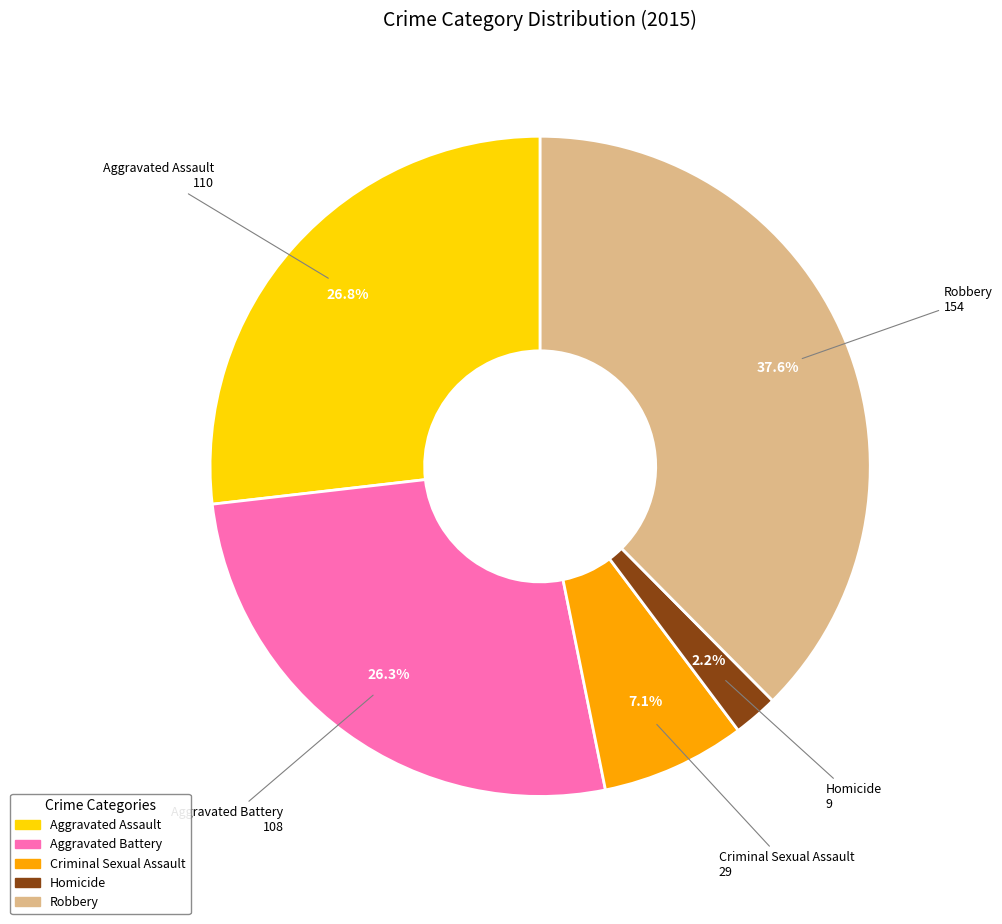

What is the largest slice in the pie chart?

Robbery